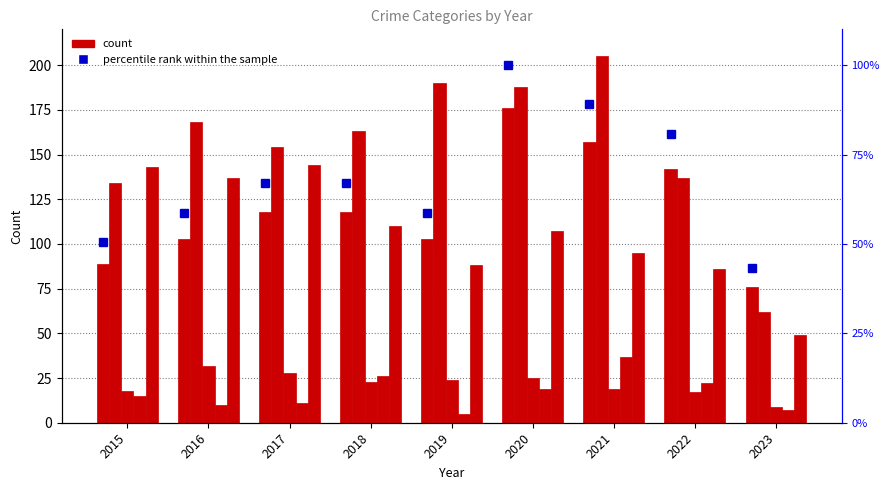

How many groups of bars are there?

9